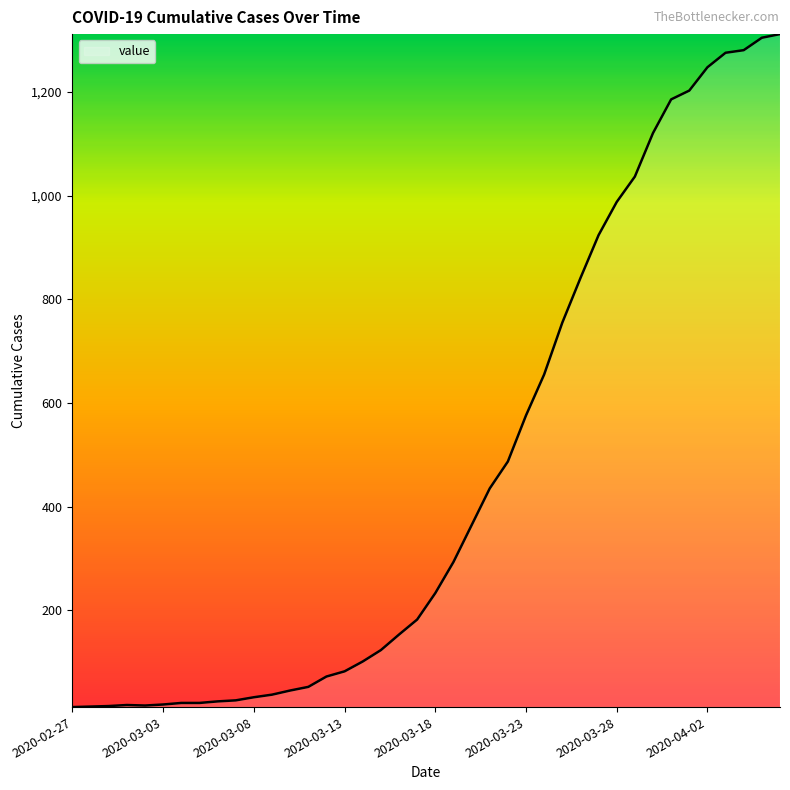

What is the difference between the maximum and minimum values?

1299